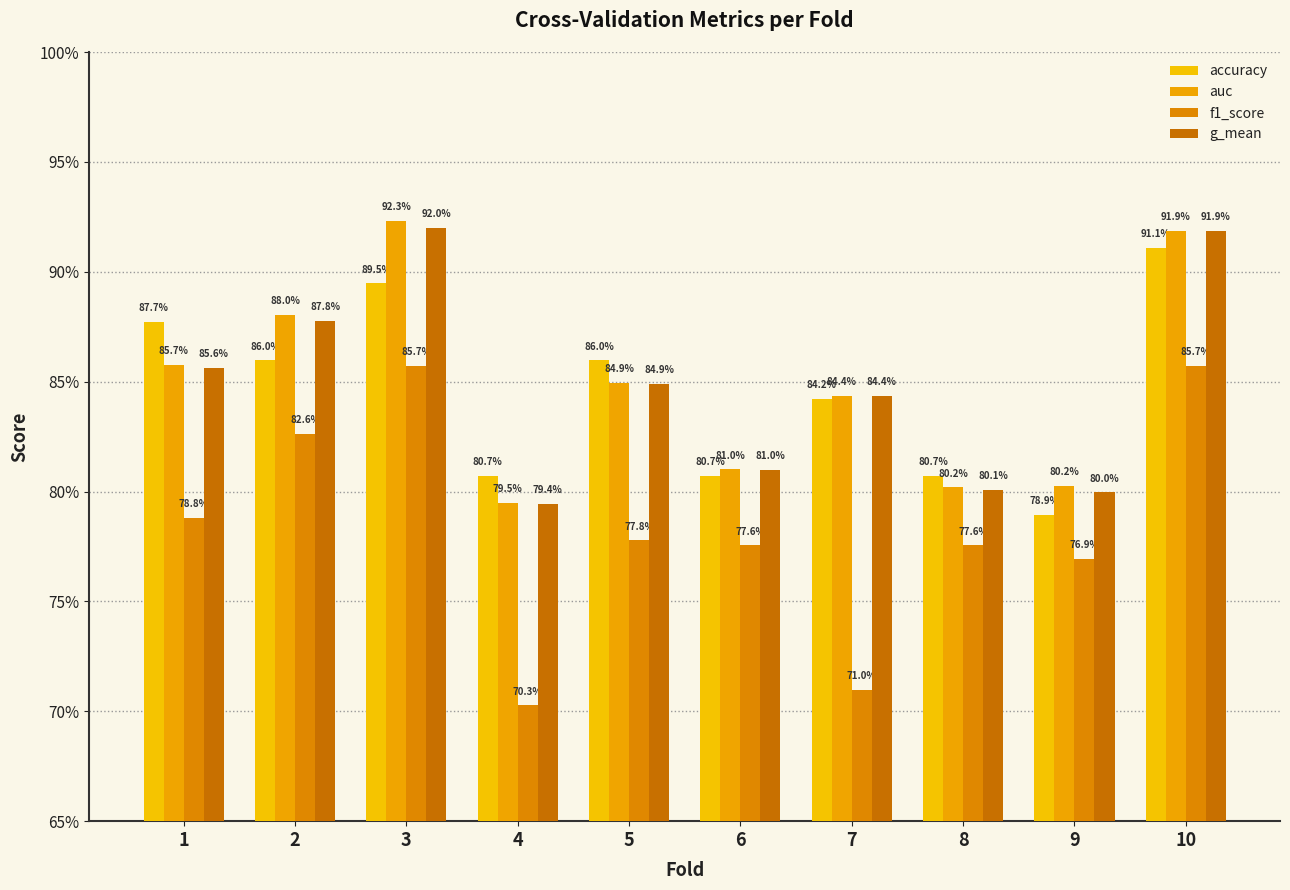

What is the difference between the accuracy values at 3 and 9?

0.1